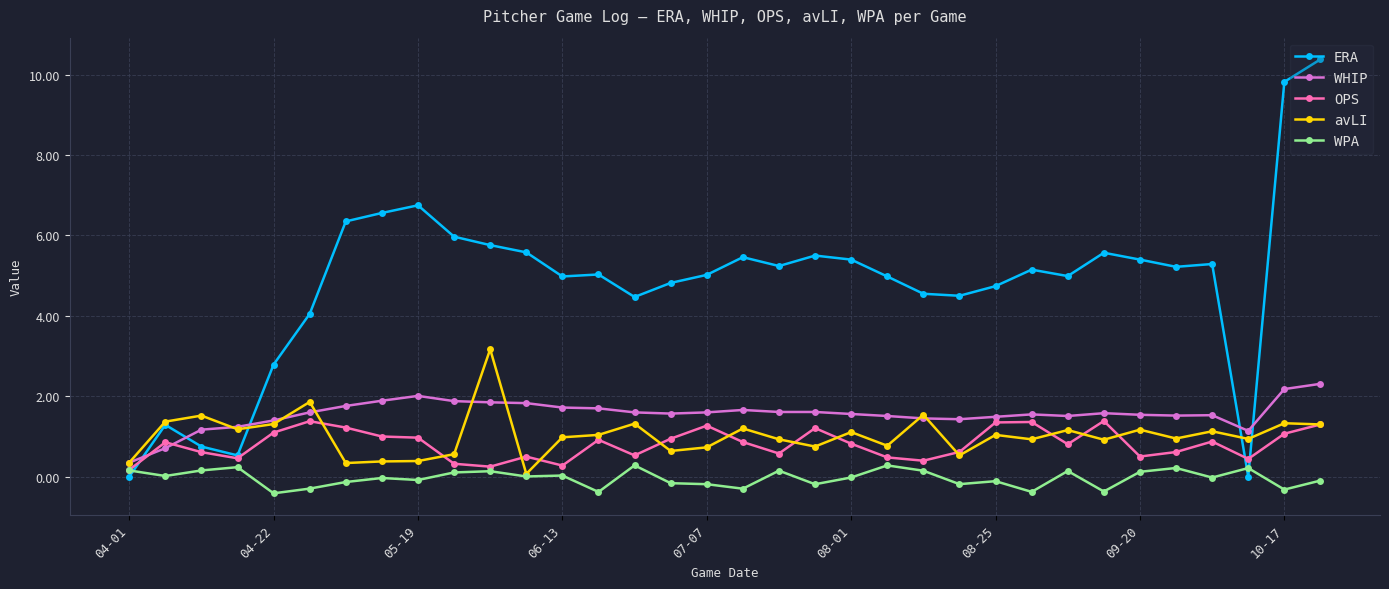

List the series in order of their peak value, highest first.

ERA, avLI, WHIP, OPS, WPA